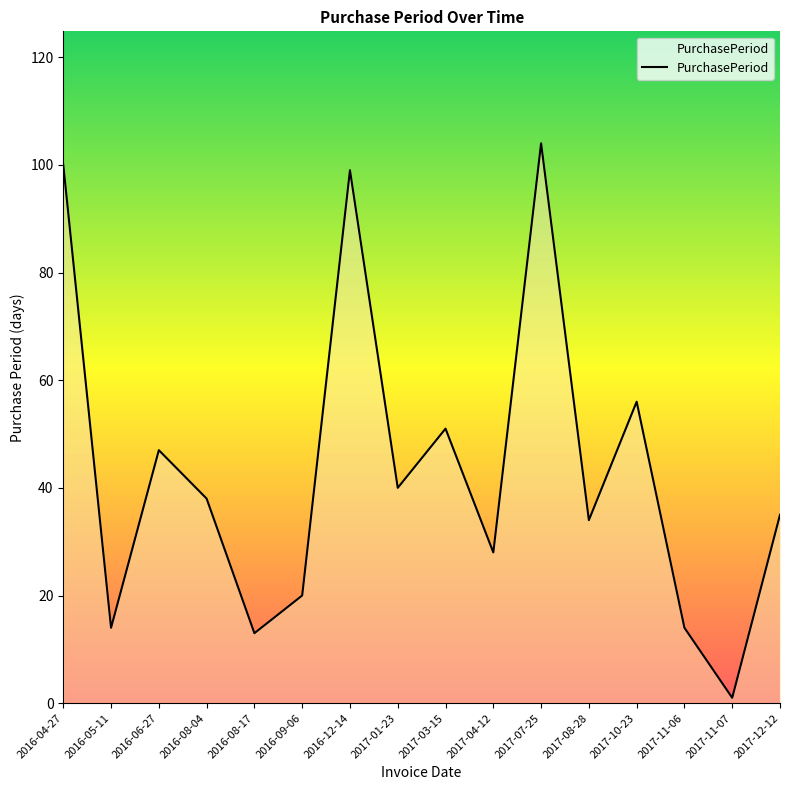

What is the sum of the values at 2017-10-23 and 2017-01-23?

96